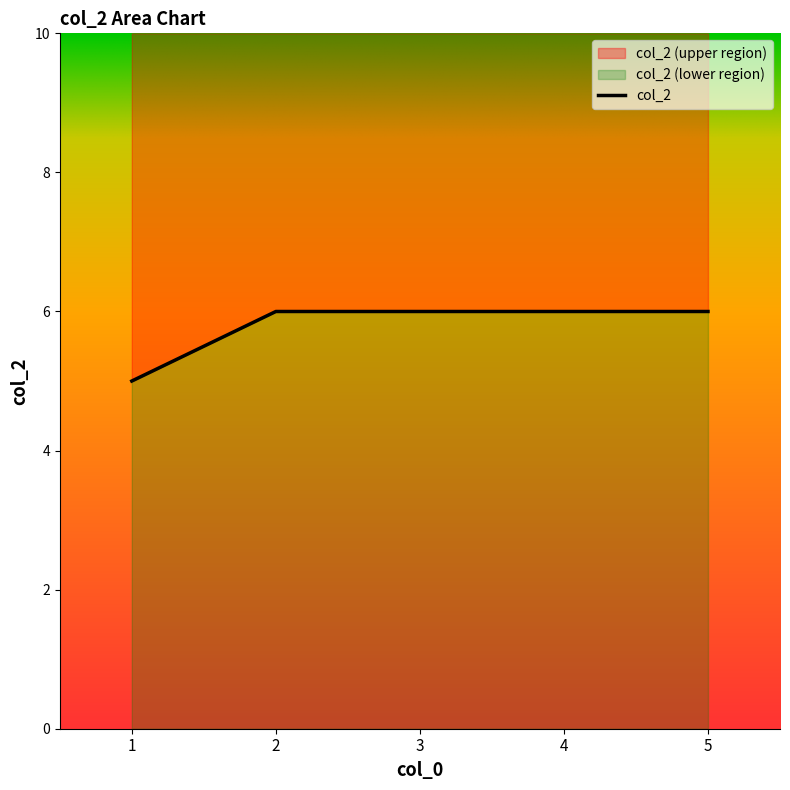

Reading left to right, extract all data points from this chart.

5	6	6	6	6